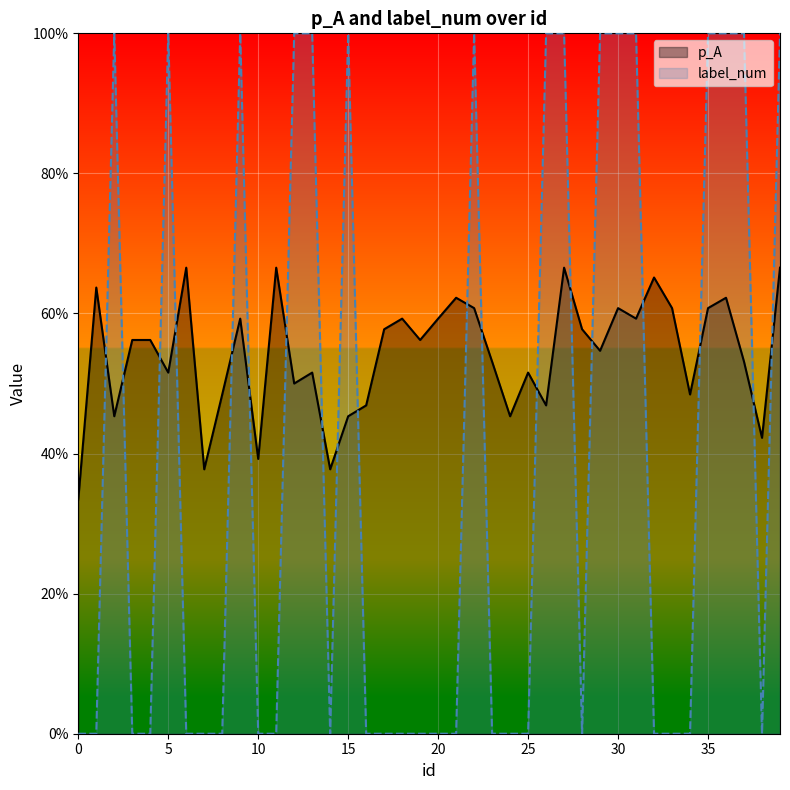

What is the total value across all series at 23?

0.5